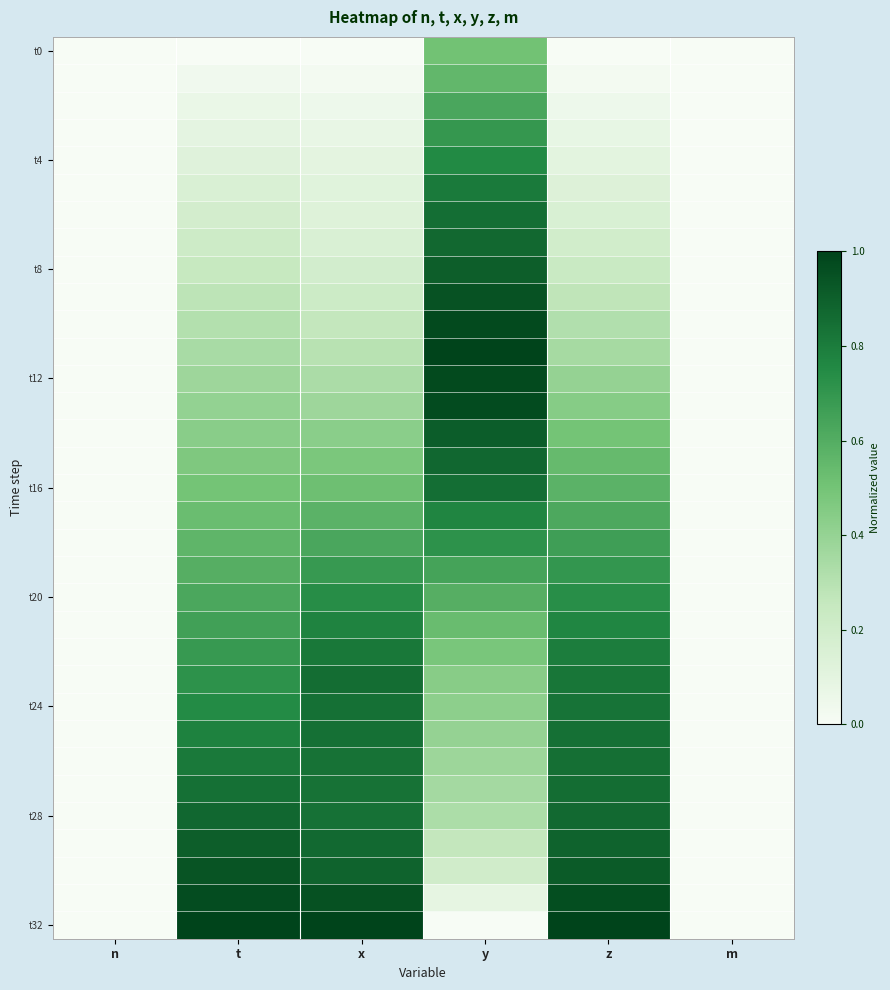

What is the spread (max minus min) of values at t?

1.0